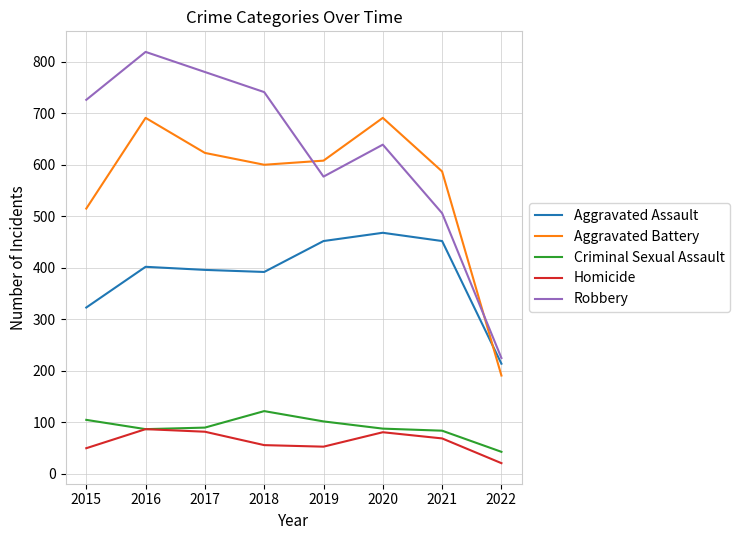

What is the smallest value displayed?

21